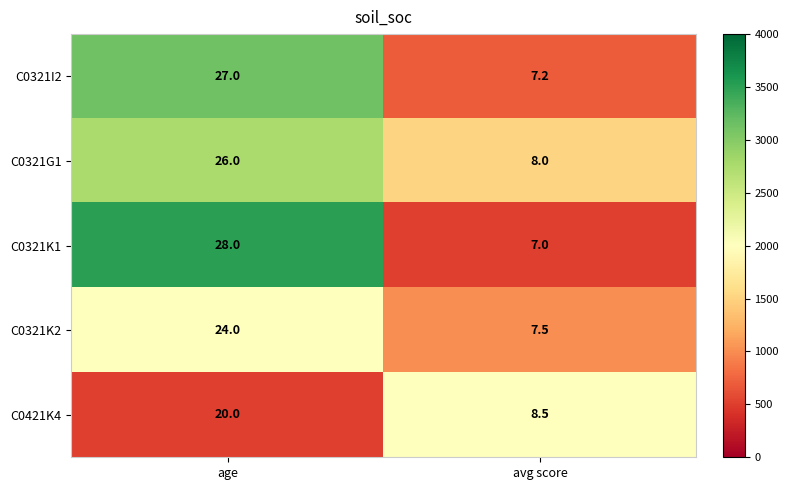

At which category is the sum across all series the highest?

age